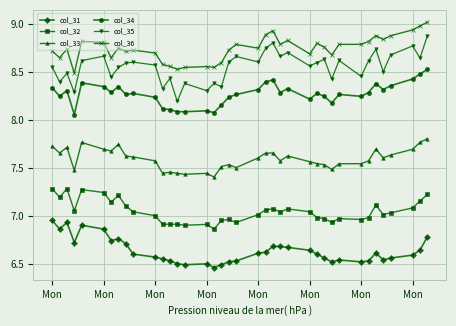

True or false: col_31 has more than 0 points higher than both neighbors.

True